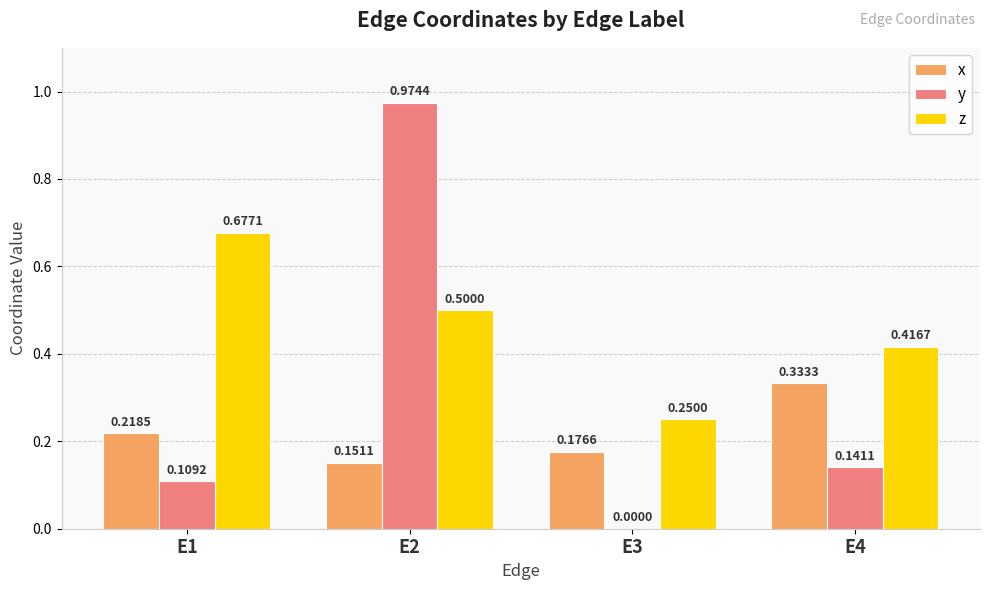

Which series has the largest total across all categories?

z